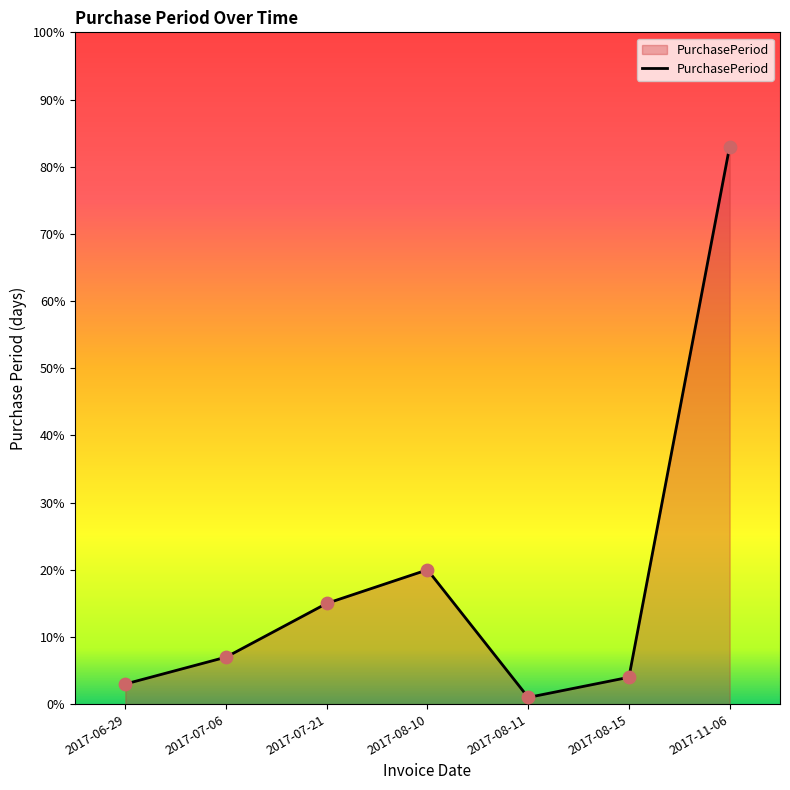

Between 2017-08-11 and 2017-07-21, which is larger?

2017-07-21